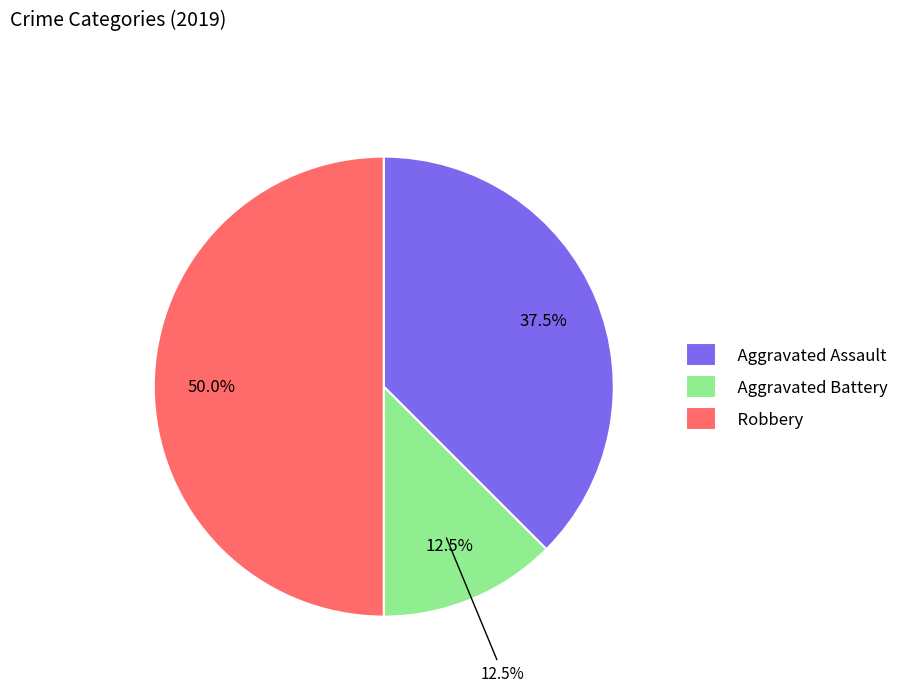

Rank the categories by value from highest to lowest.

Robbery, Aggravated Assault, Aggravated Battery